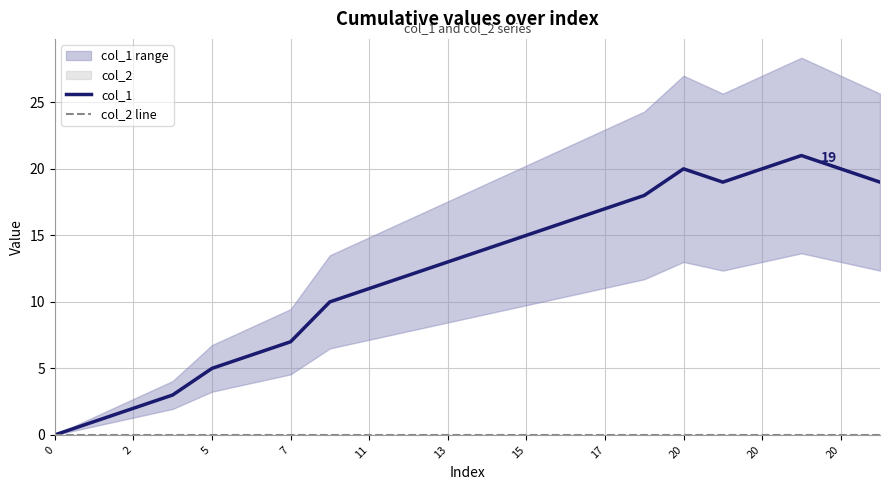

In col_1, how many points are lower than both neighbors (excluding endpoints)?

1